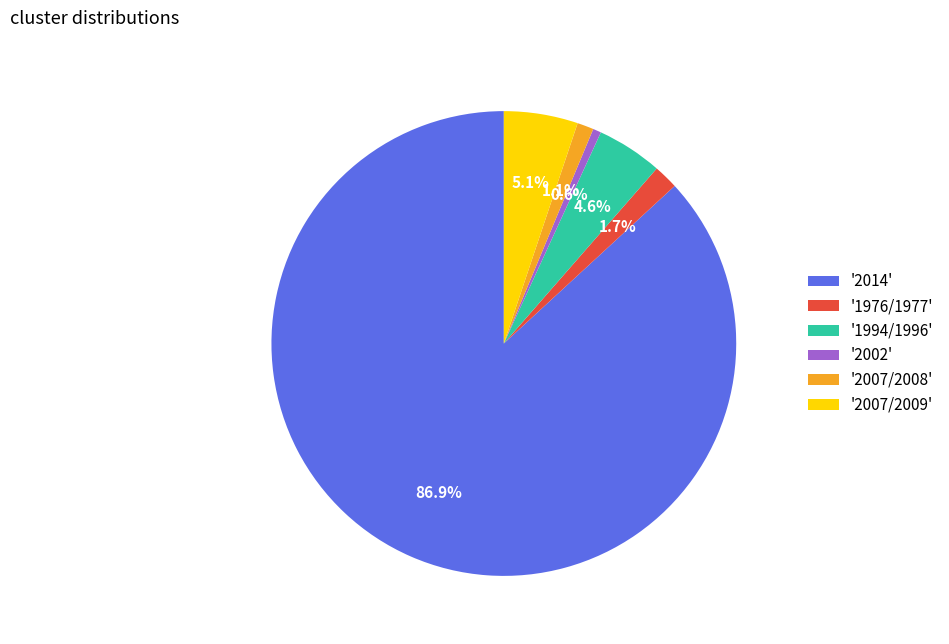

Which slice is the largest?

'2014'